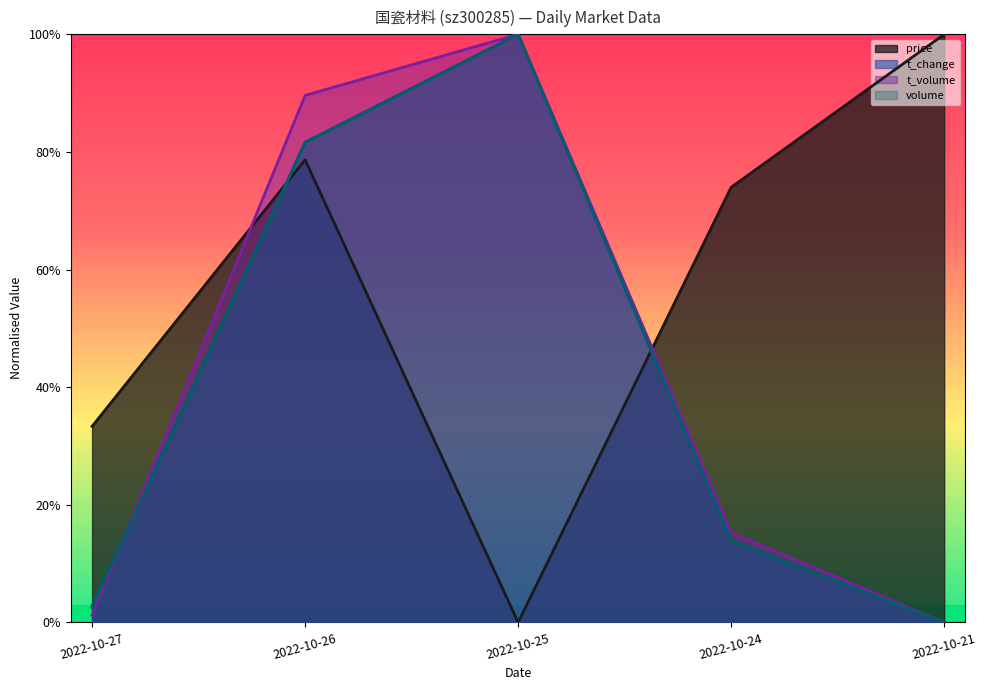

What is the value of the price point at the 2nd from the left?

0.8